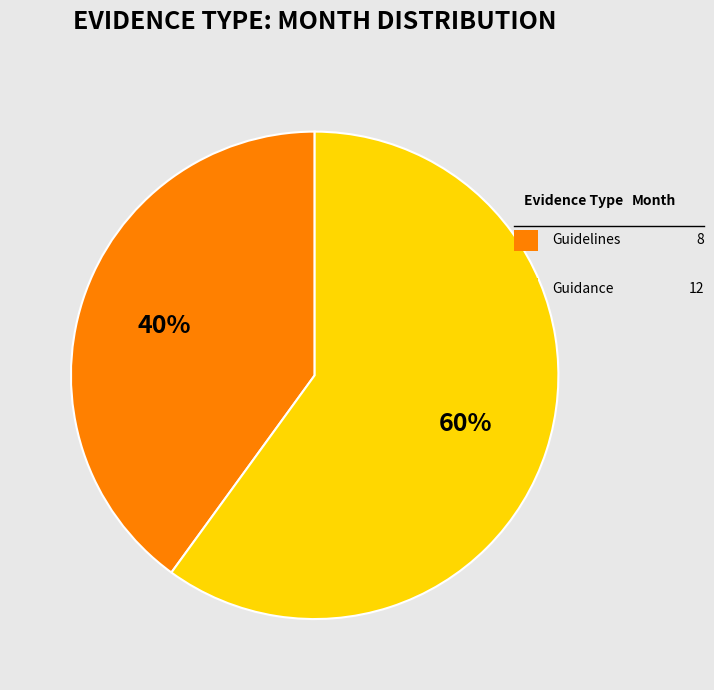

How many slices are in this pie chart?

2